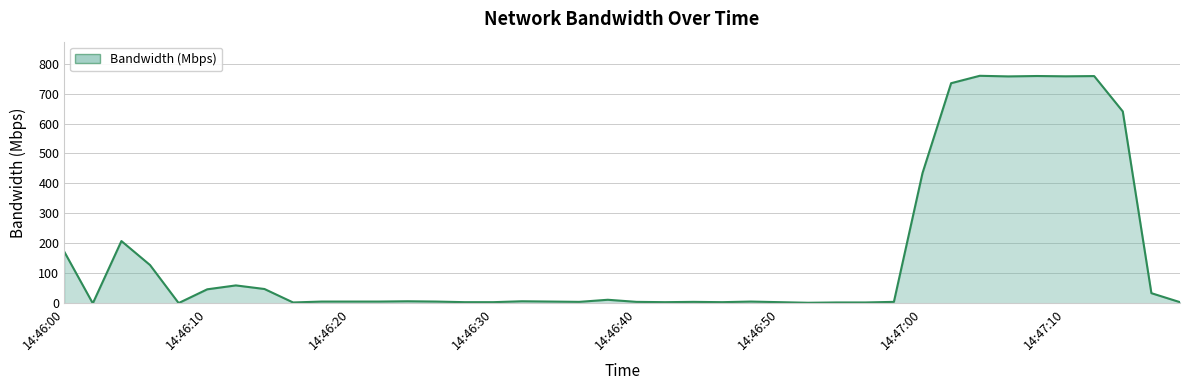

What is the difference between the maximum and minimum values?

759.2